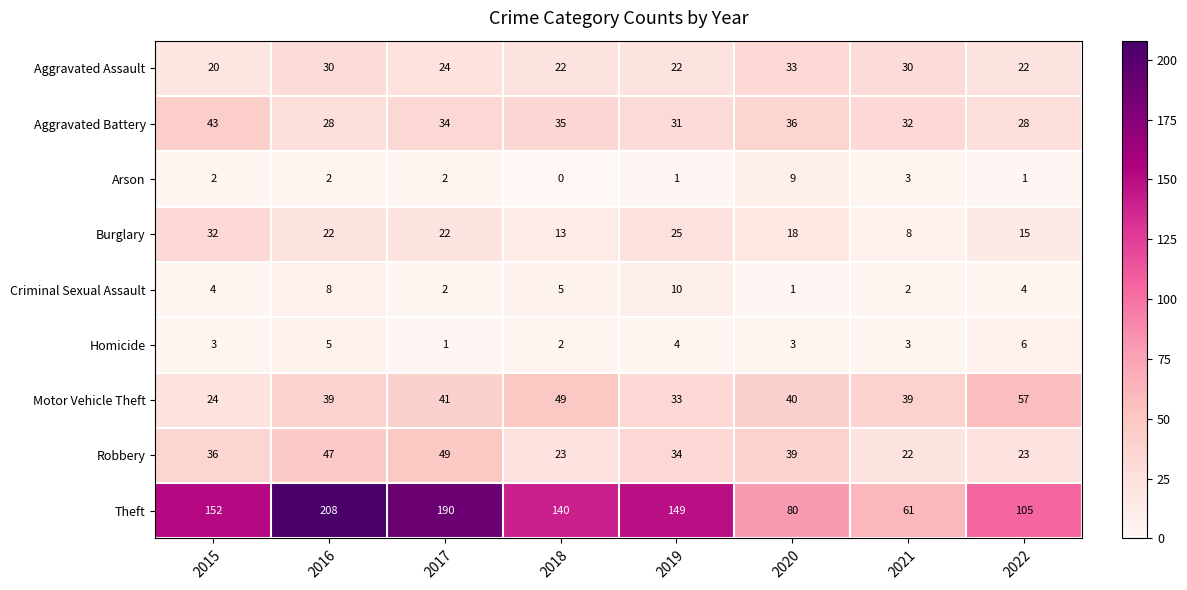

What value does the Motor Vehicle Theft series have at 2017, to the nearest 10?

40